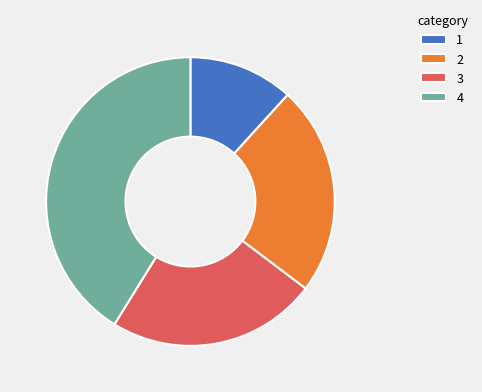

How many segments does this pie chart have?

4